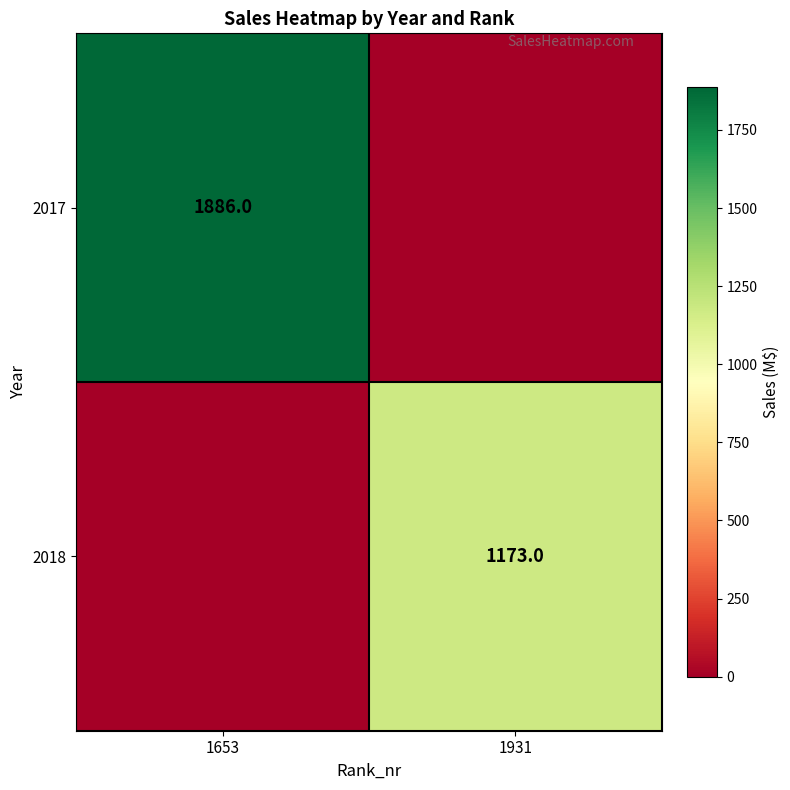

The value of 2018 at 1931 is 764. True or false?

False